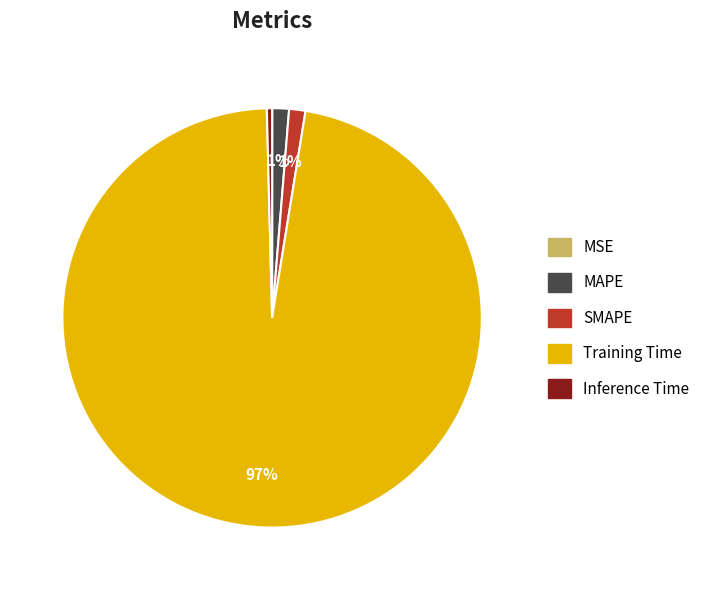

Which category has the biggest portion of the pie?

Training Time